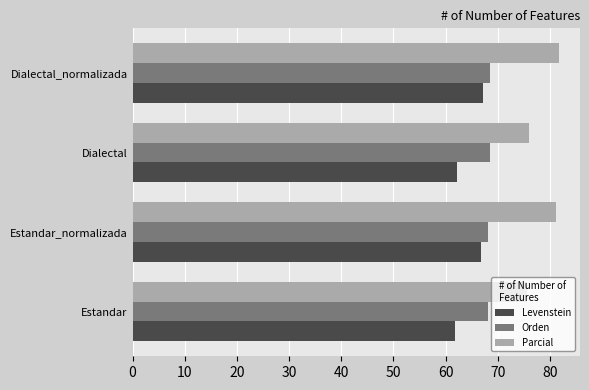

Which series has the largest total across all categories?

Parcial